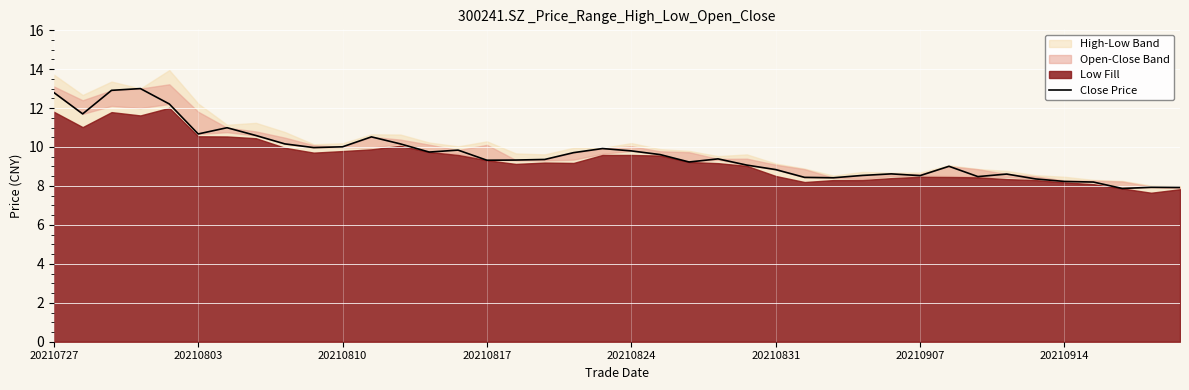

What position from the right is 32?

8